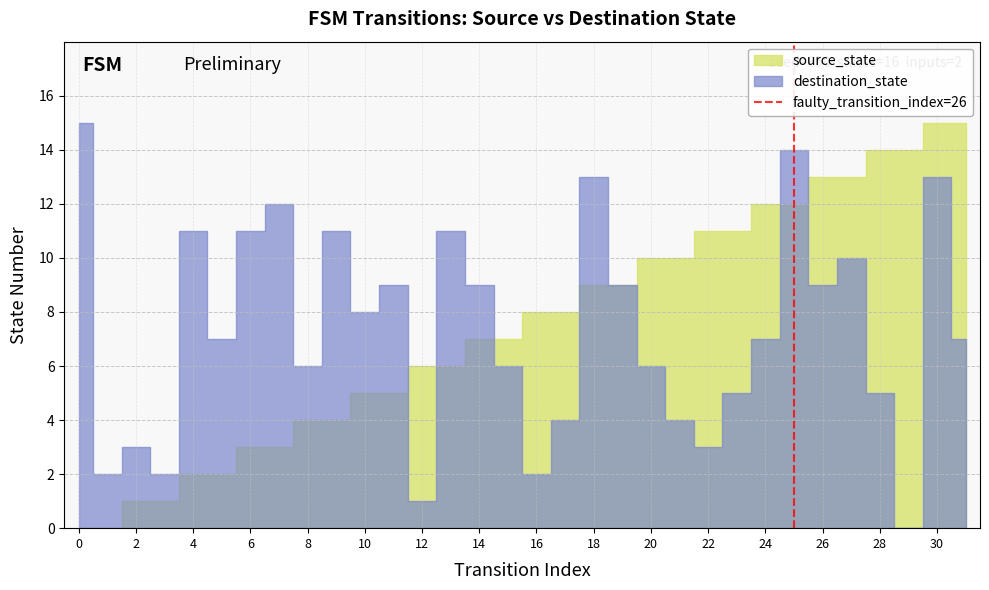

The value at 2 is 2. True or false?

False